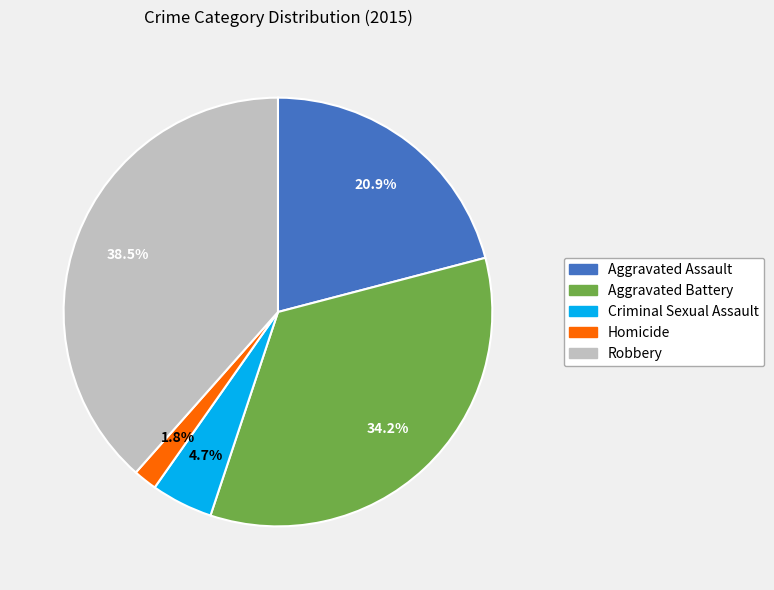

How many segments does this pie chart have?

5